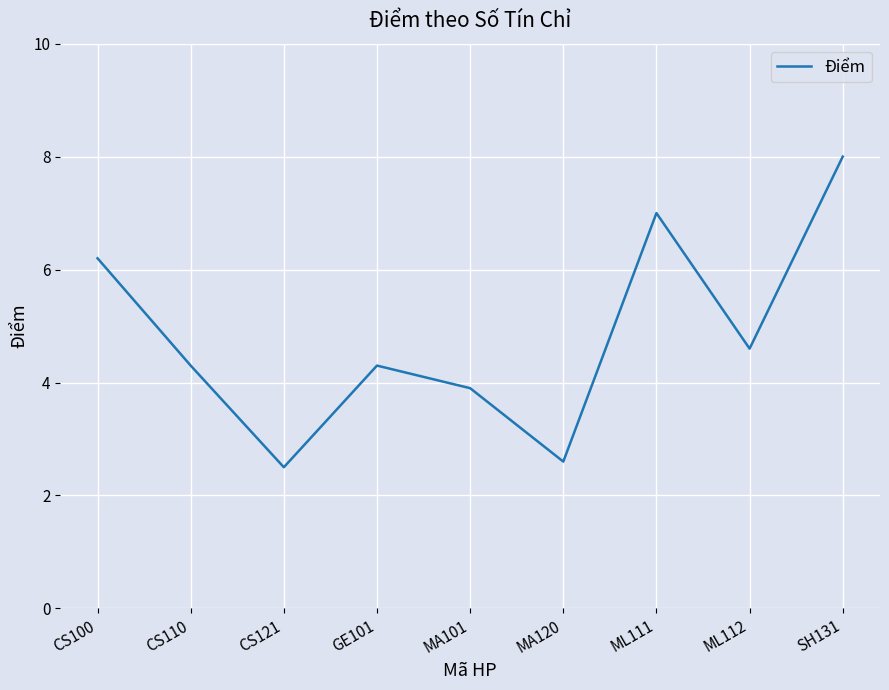

Approximately how many times larger is the value at GE101 compared to ML112?

0.9